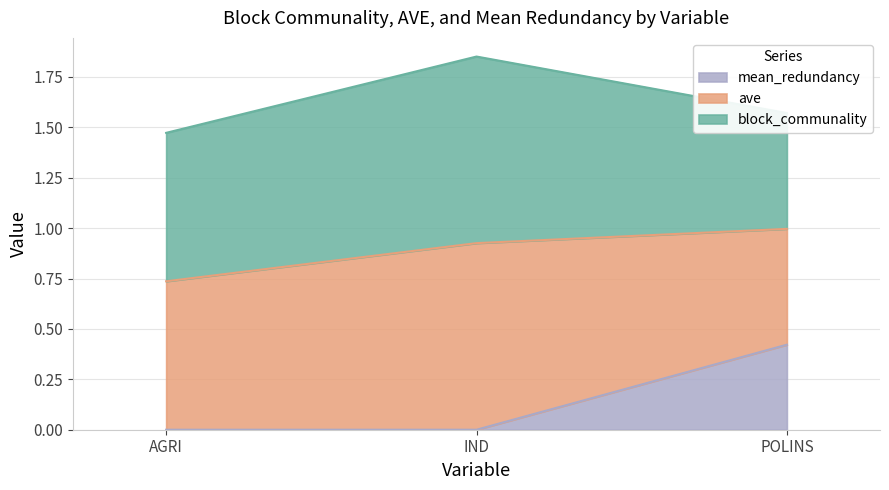

How many block_communality values are between 0 and 1?

3